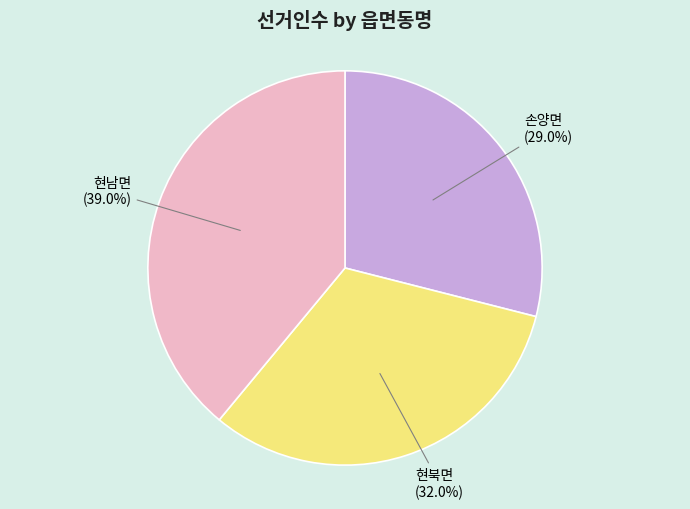

Which slice is the largest?

현남면